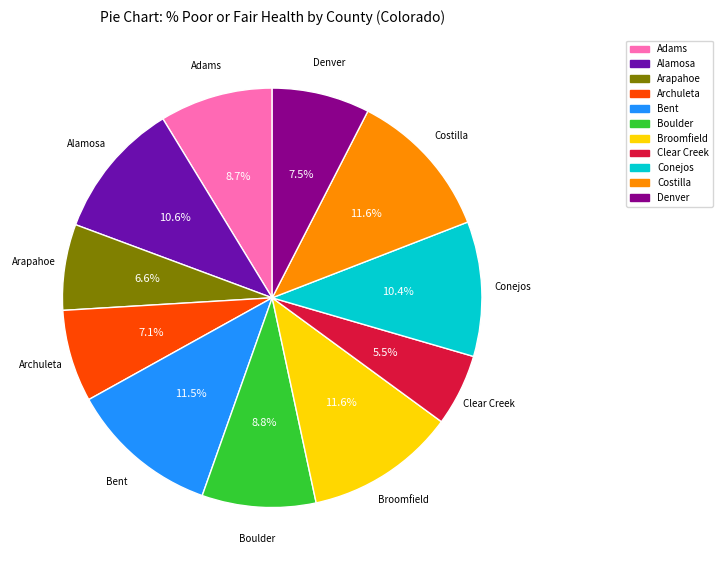

Which slice is the smallest?

Clear Creek